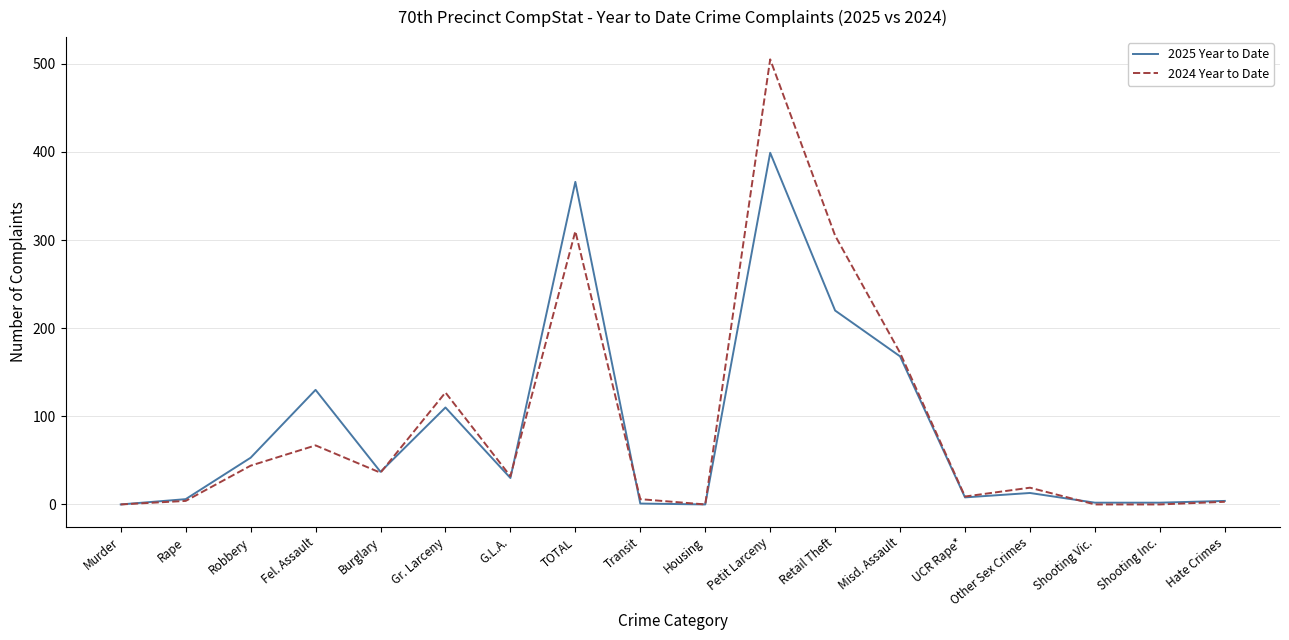

Is the value of 2025 Year to Date at Burglary greater than the value of 2024 Year to Date at UCR Rape*?

Yes